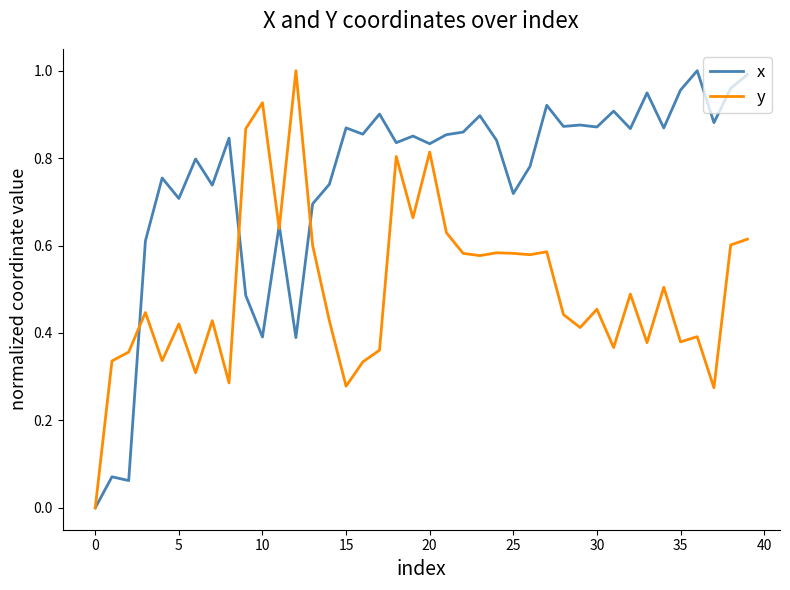

Rank the series by their average value, from highest to lowest.

x, y